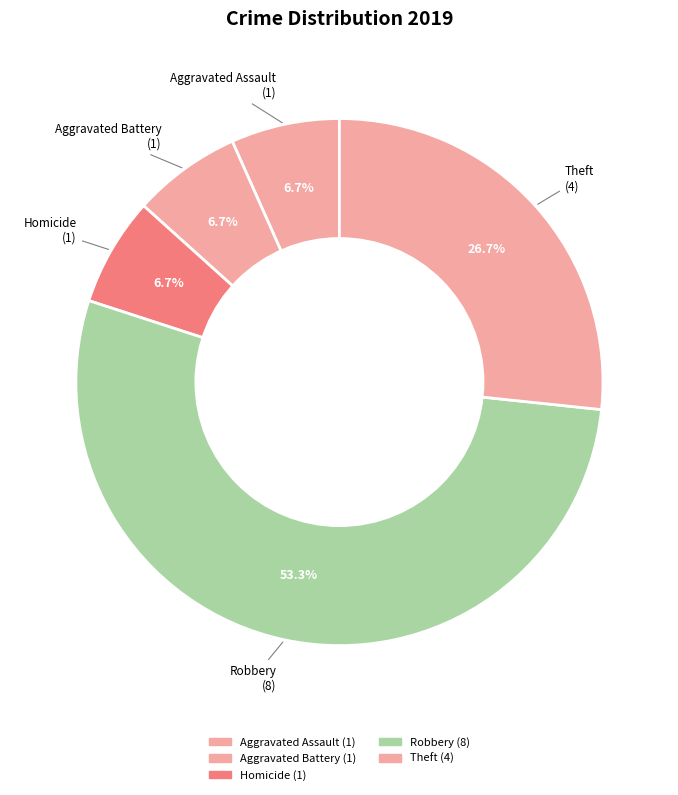

What is the ratio of the value at Aggravated Battery to the value at Robbery?

0.1